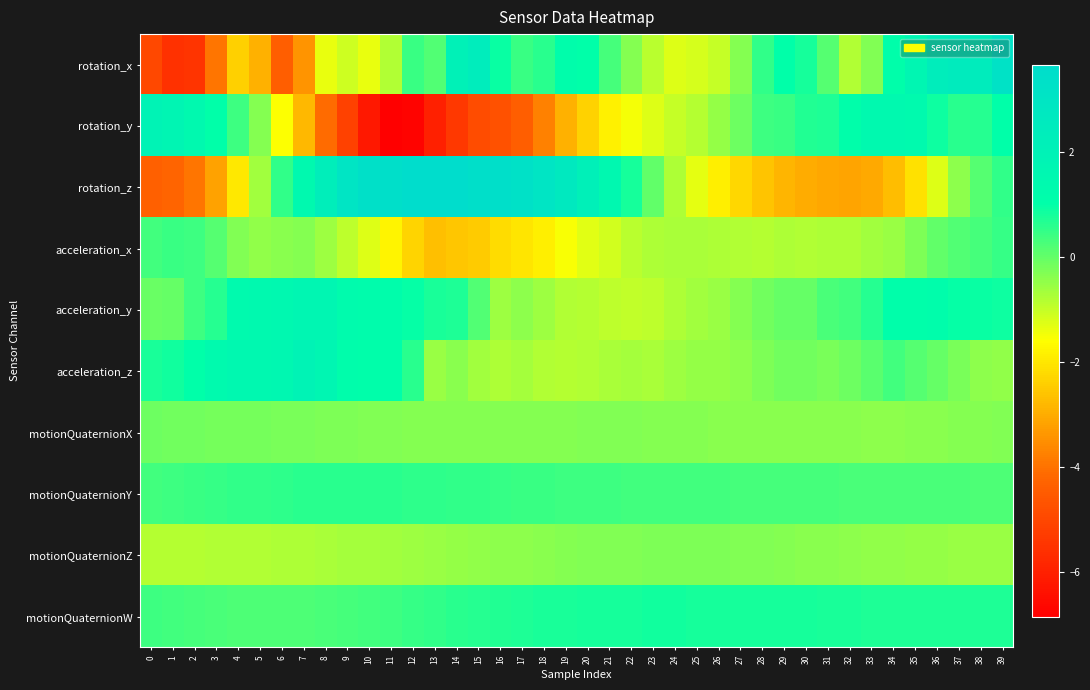

At which category does the chart reach its minimum across all series?

11